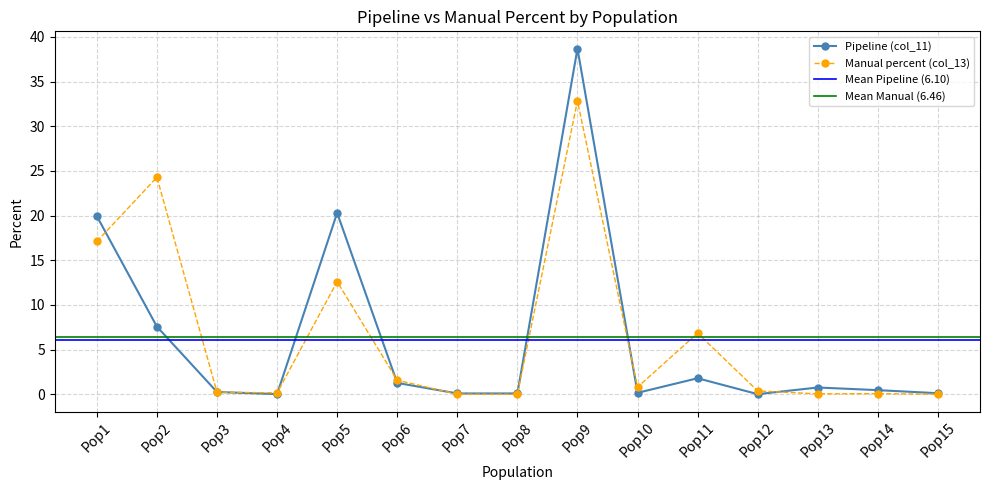

How many lines are shown in the chart?

2